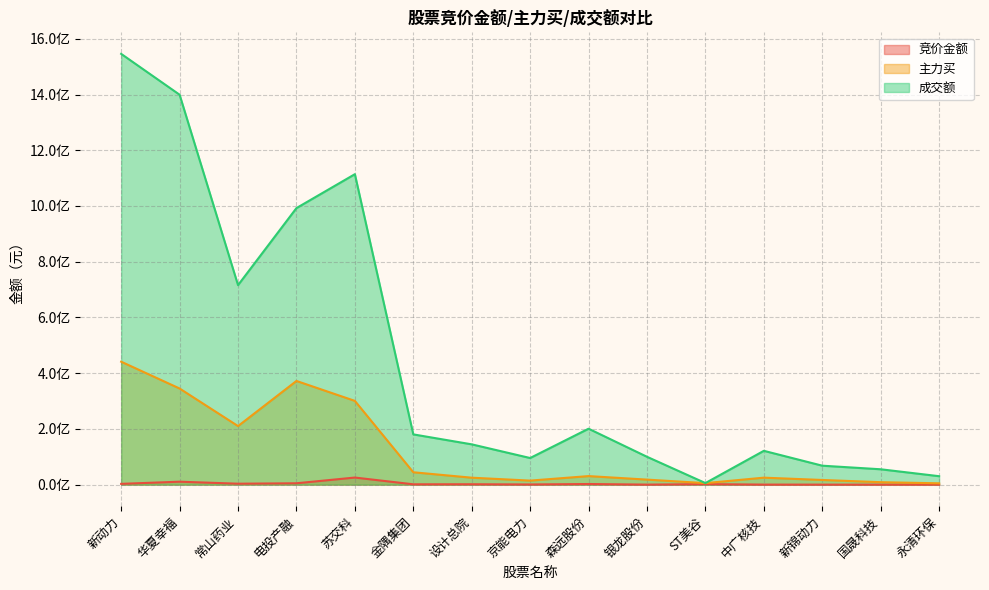

Rank the series by their average value, from highest to lowest.

成交额, 主力买, 竞价金额